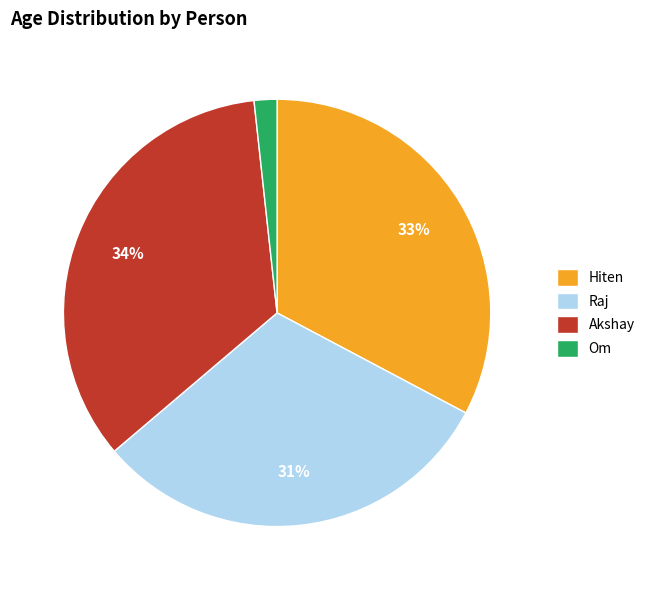

Combined, do Hiten and Om account for over 50%?

No